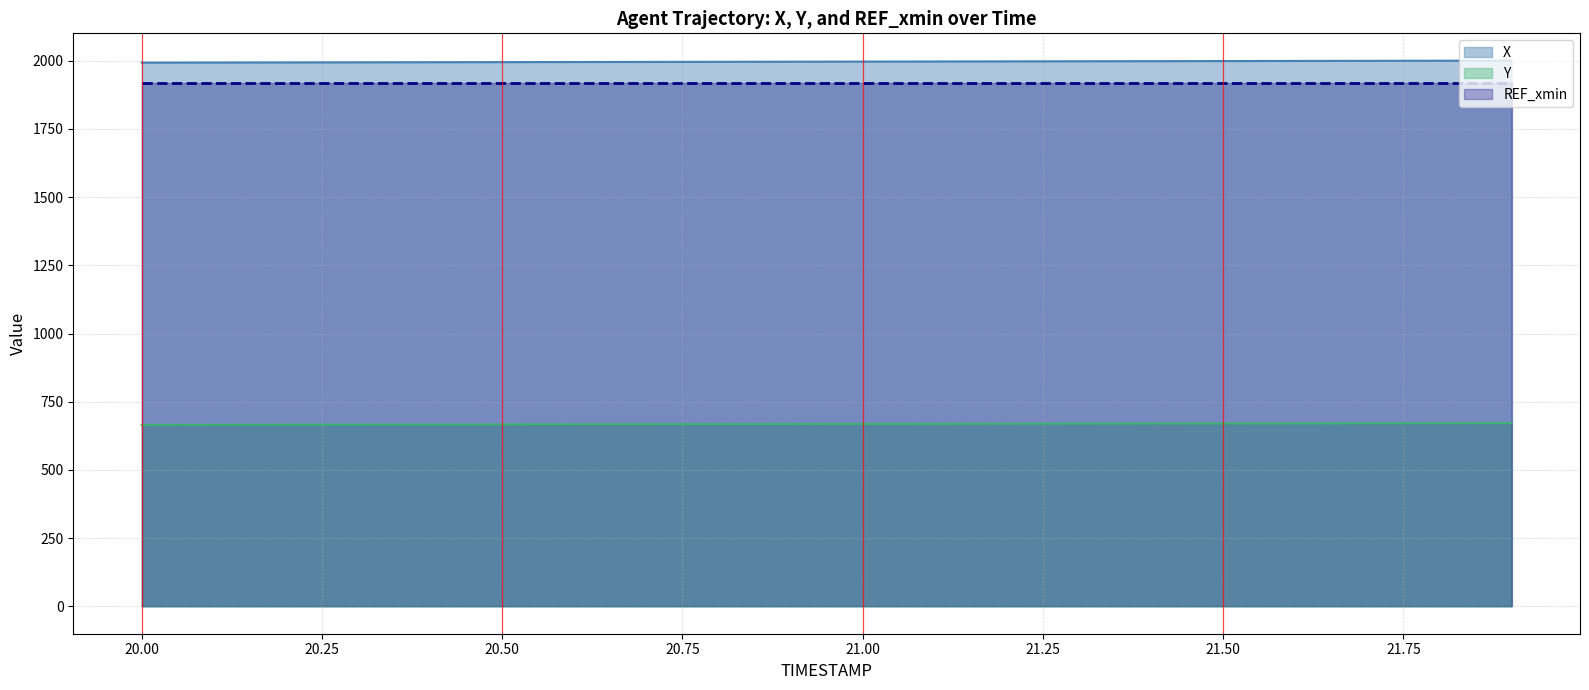

What is the spread (max minus min) of values at 20.00?

1327.4